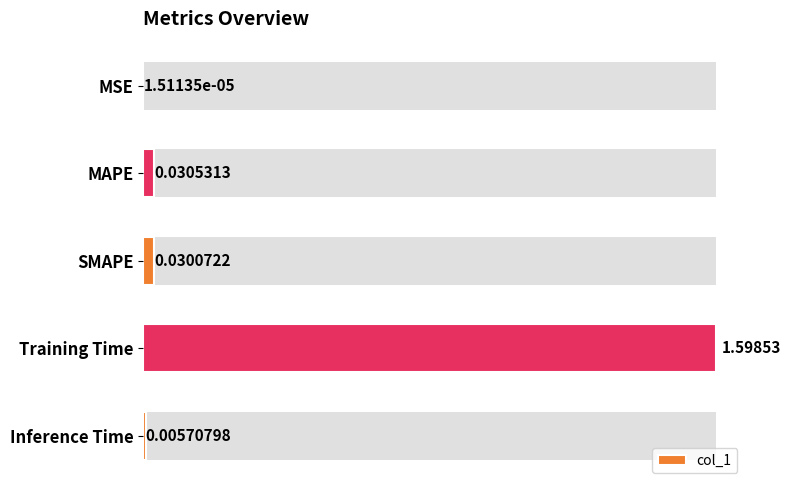

What is the maximum value shown in the chart?

1.6